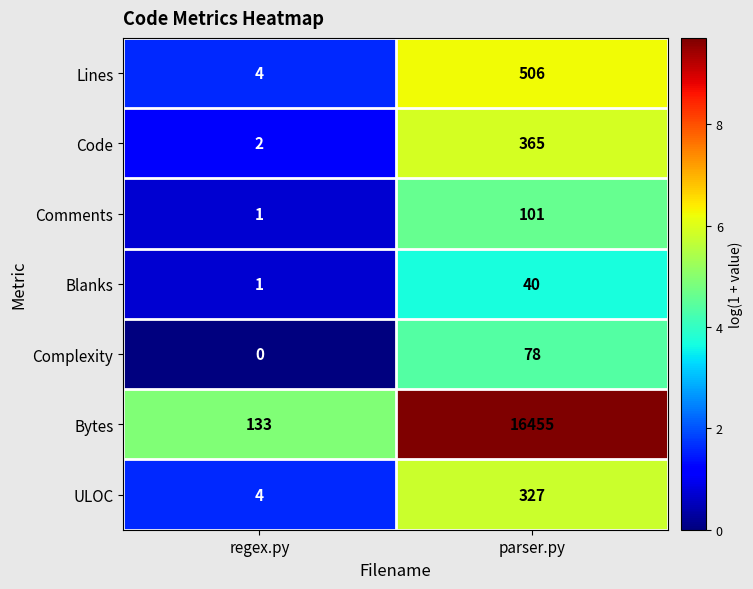

What is the difference between the highest and lowest values at regex.py?

133